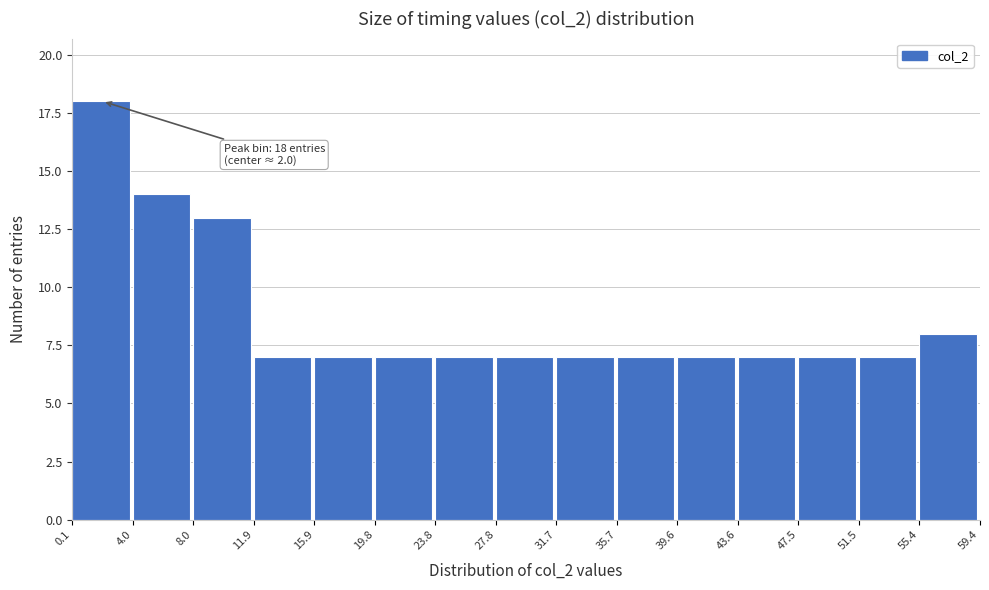

Over which range of the x-axis is the bar tallest?

0.1 to 4.0